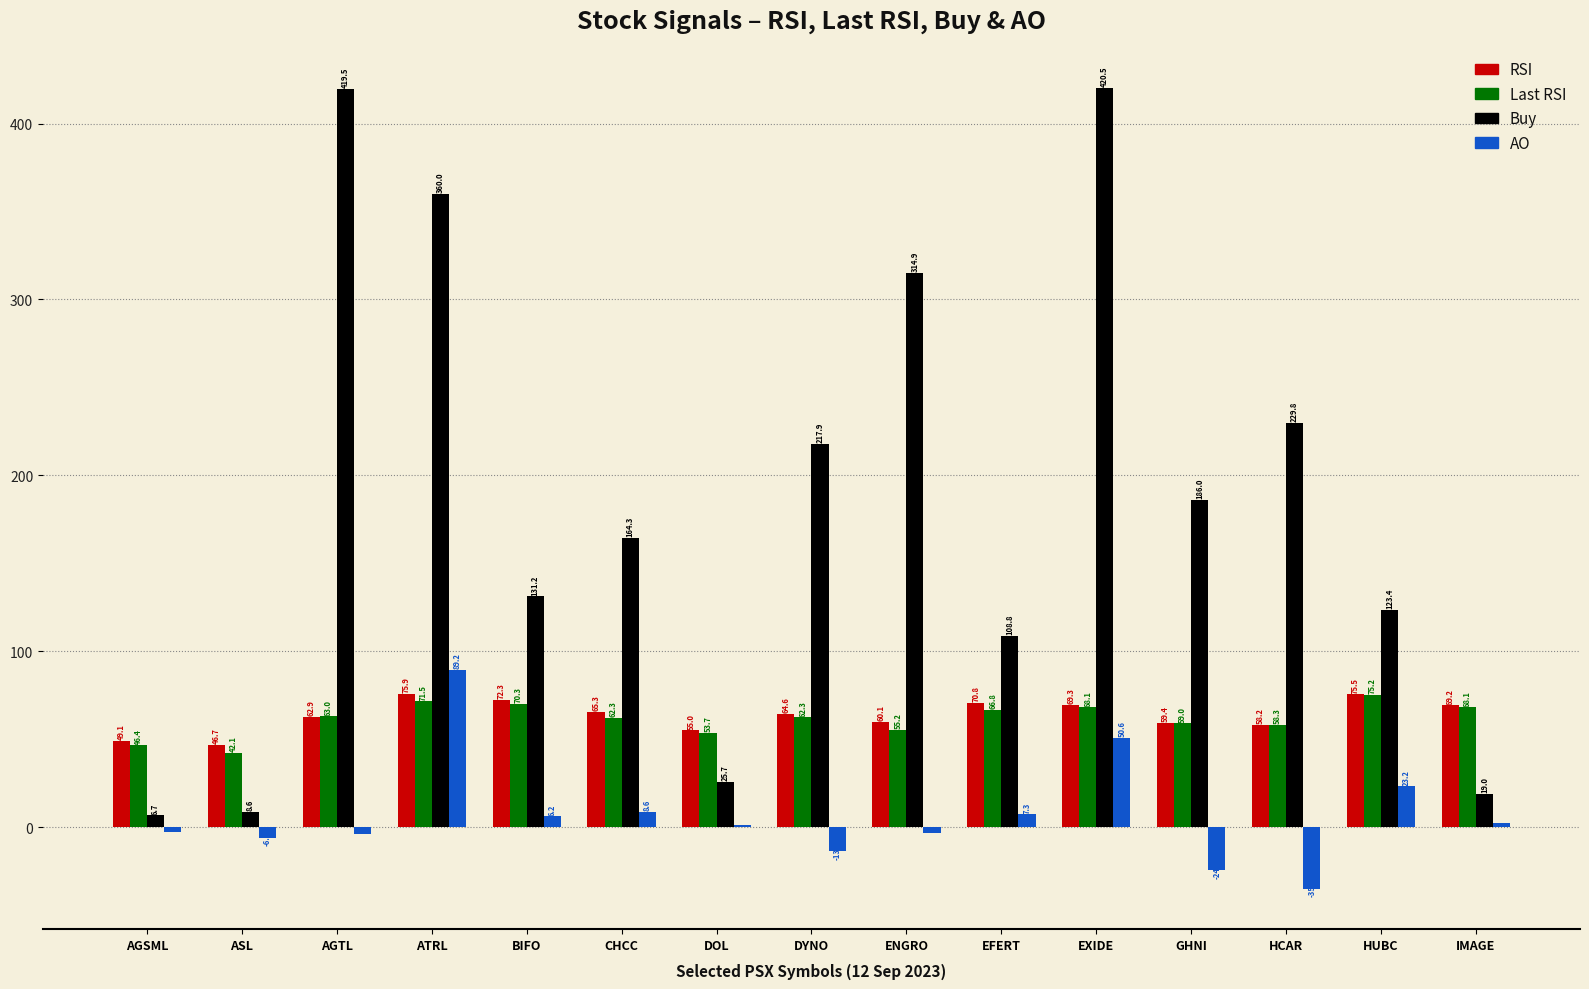

Which series changed the most between CHCC and HUBC?

Buy